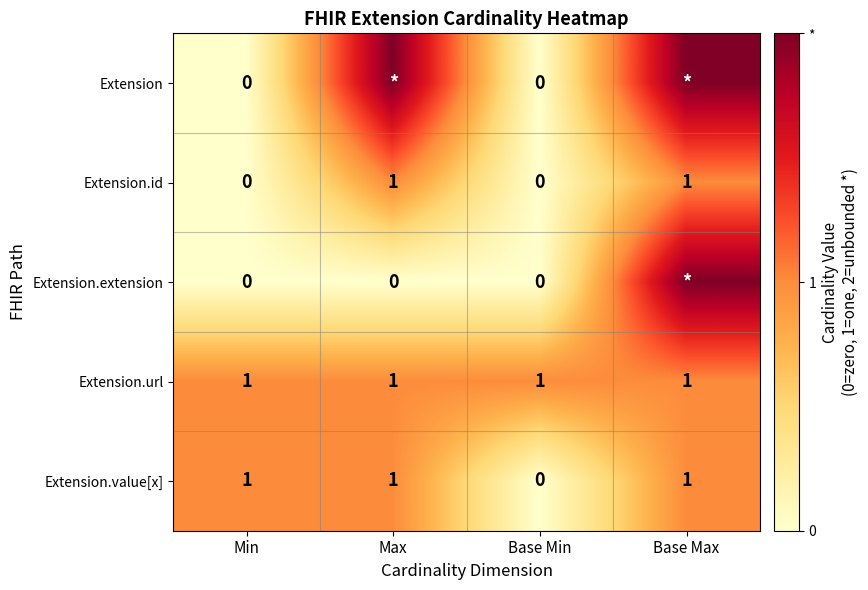

What is the maximum value shown in the chart?

2